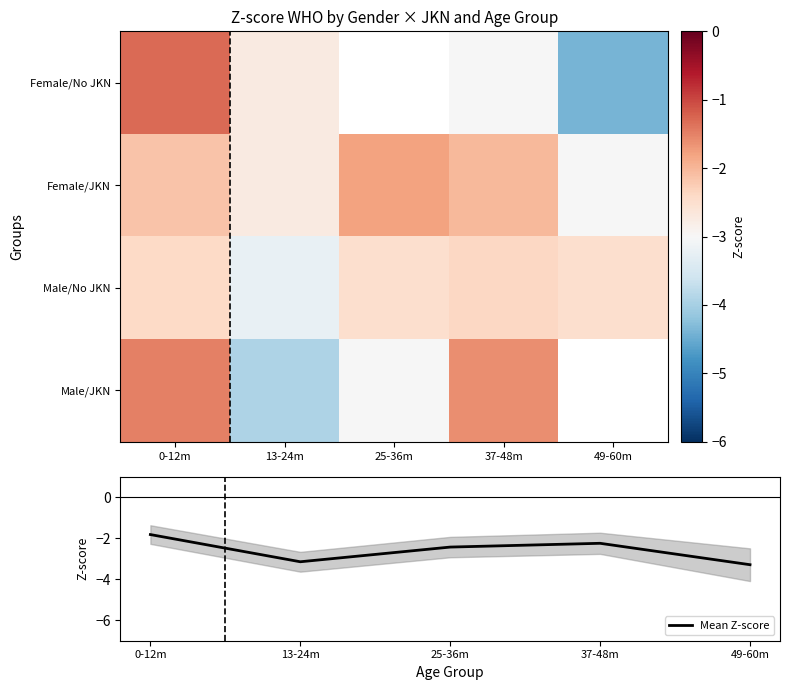

The Mean Z-score series shows -2.3 at 37-48m. True or false?

True